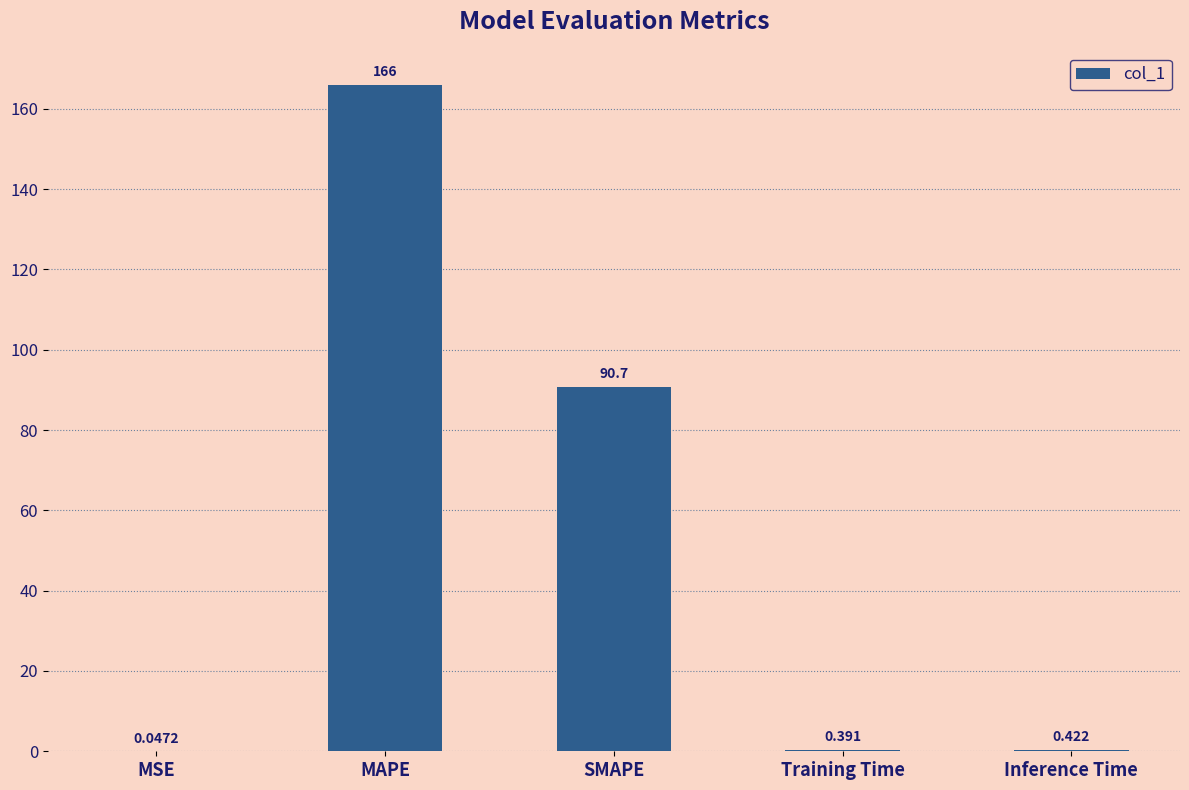

What is the greatest value displayed?

166.0